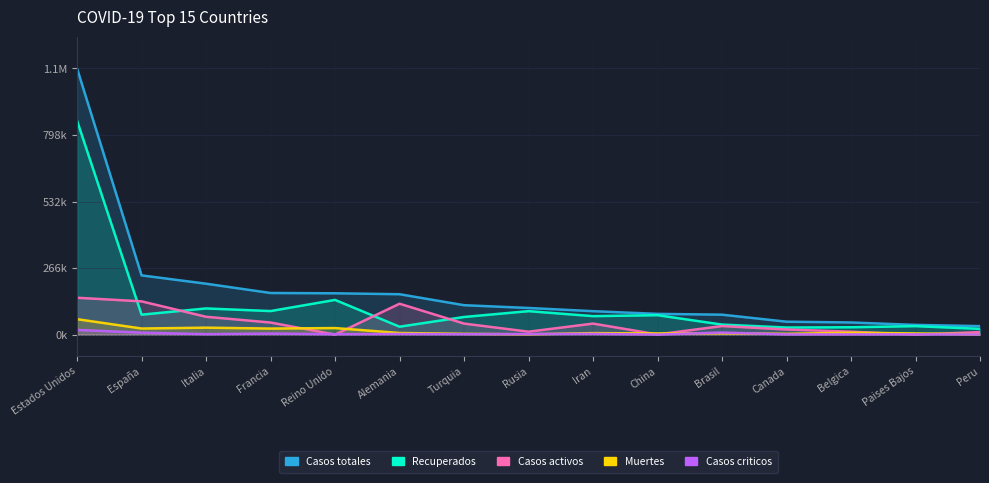

What is the value of the Casos totales point at the 6th from the left?

161539